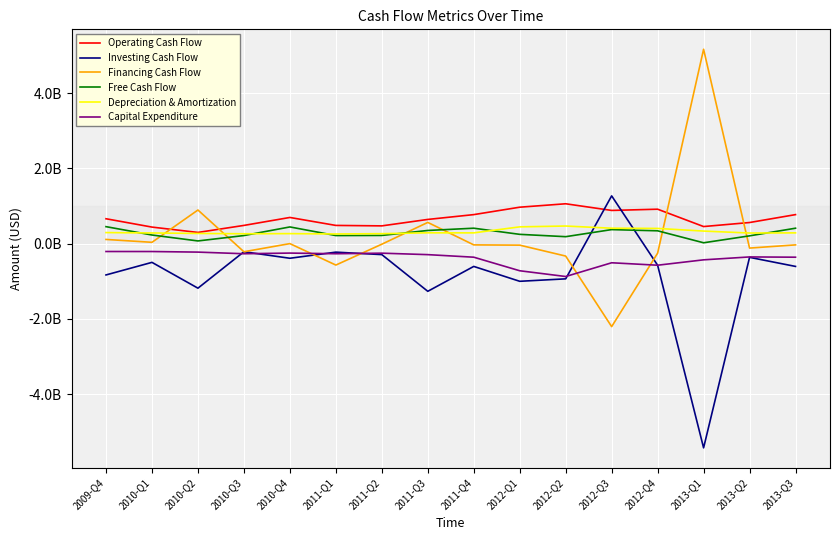

How many interior local peaks does the Free Cash Flow series have?

3